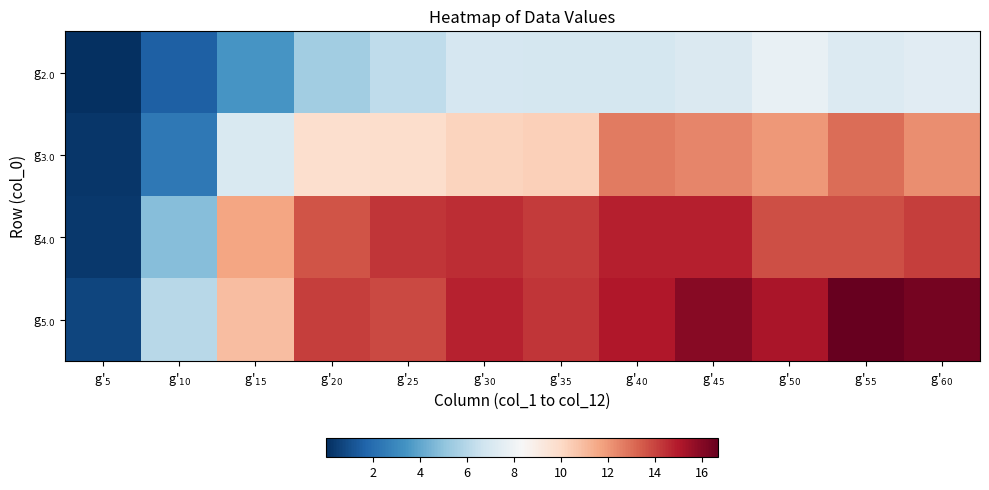

Reading left to right, transcribe all the data shown in this chart.

g$_{2.0}$: g'$_{5}$=0.0	g'$_{10}$=1.6	g'$_{15}$=3.5	g'$_{20}$=5.5	g'$_{25}$=6.3	g'$_{30}$=7.0	g'$_{35}$=6.9	g'$_{40}$=6.9	g'$_{45}$=7.2	g'$_{50}$=7.7	g'$_{55}$=7.2	g'$_{60}$=7.4
g$_{3.0}$: g'$_{5}$=0.2	g'$_{10}$=2.4	g'$_{15}$=7.1	g'$_{20}$=9.8	g'$_{25}$=9.8	g'$_{30}$=10.2	g'$_{35}$=10.4	g'$_{40}$=12.7	g'$_{45}$=12.4	g'$_{50}$=12.0	g'$_{55}$=13.0	g'$_{60}$=12.2
g$_{4.0}$: g'$_{5}$=0.3	g'$_{10}$=4.8	g'$_{15}$=11.7	g'$_{20}$=13.6	g'$_{25}$=14.4	g'$_{30}$=14.5	g'$_{35}$=14.2	g'$_{40}$=14.8	g'$_{45}$=14.9	g'$_{50}$=13.8	g'$_{55}$=13.7	g'$_{60}$=14.1
g$_{5.0}$: g'$_{5}$=0.7	g'$_{10}$=6.1	g'$_{15}$=10.9	g'$_{20}$=14.2	g'$_{25}$=13.9	g'$_{30}$=14.8	g'$_{35}$=14.3	g'$_{40}$=15.0	g'$_{45}$=15.9	g'$_{50}$=15.2	g'$_{55}$=16.7	g'$_{60}$=16.4